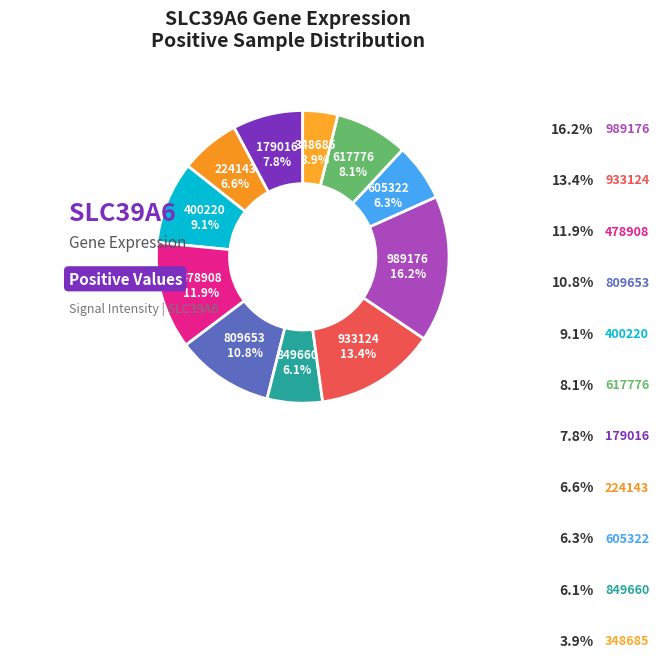

How many slices are in this pie chart?

11